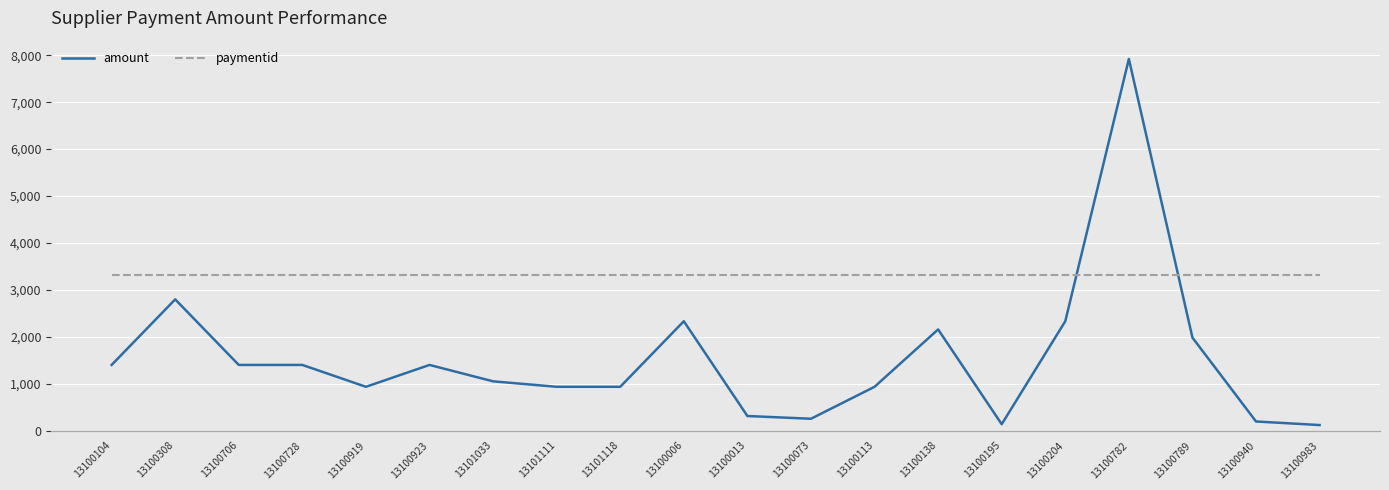

Which has a higher value, 13100138 or 13100204?

13100204